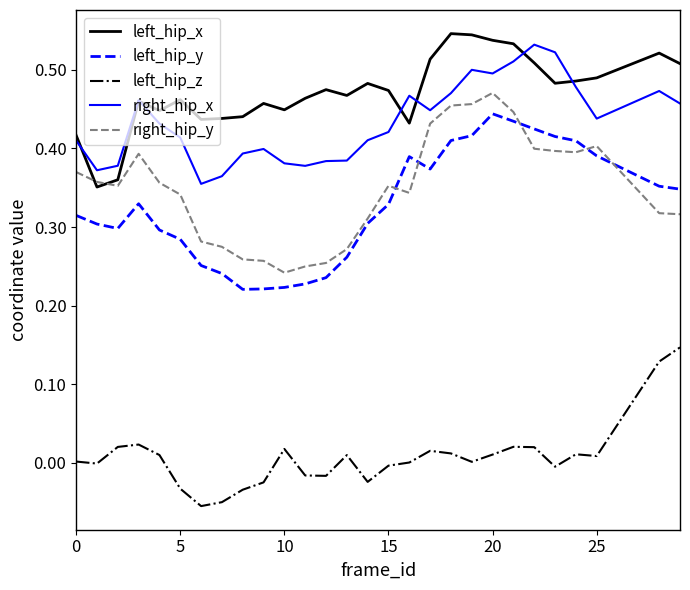

Which series has the largest total across all categories?

left_hip_x